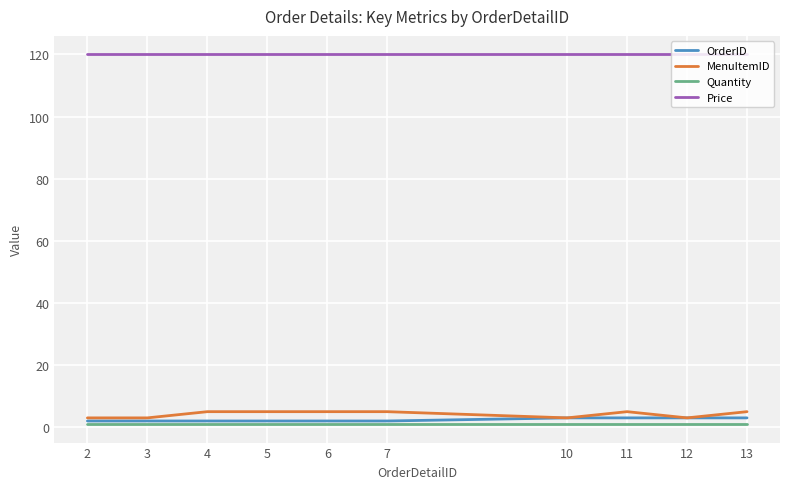

What is the maximum value shown in the chart?

120